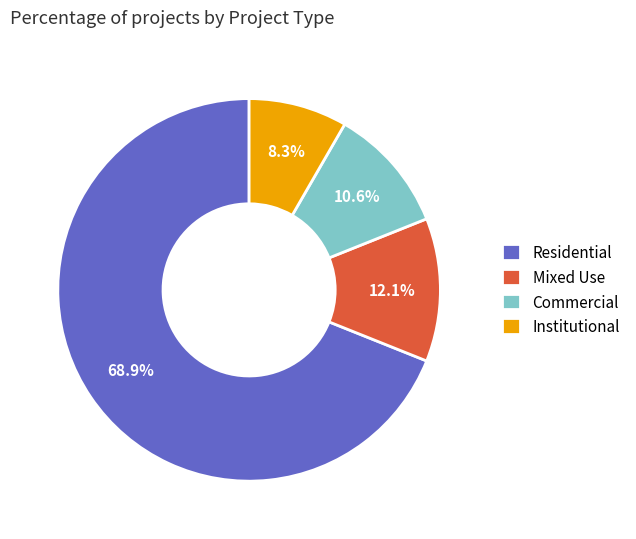

The Residential slice represents 69% of the pie. True or false?

True